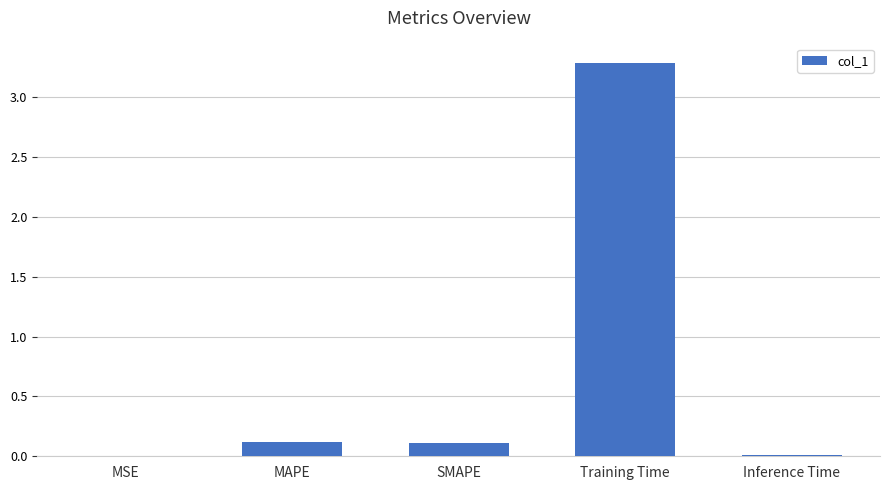

The chart shows a value of 0.1 at SMAPE. True or false?

True